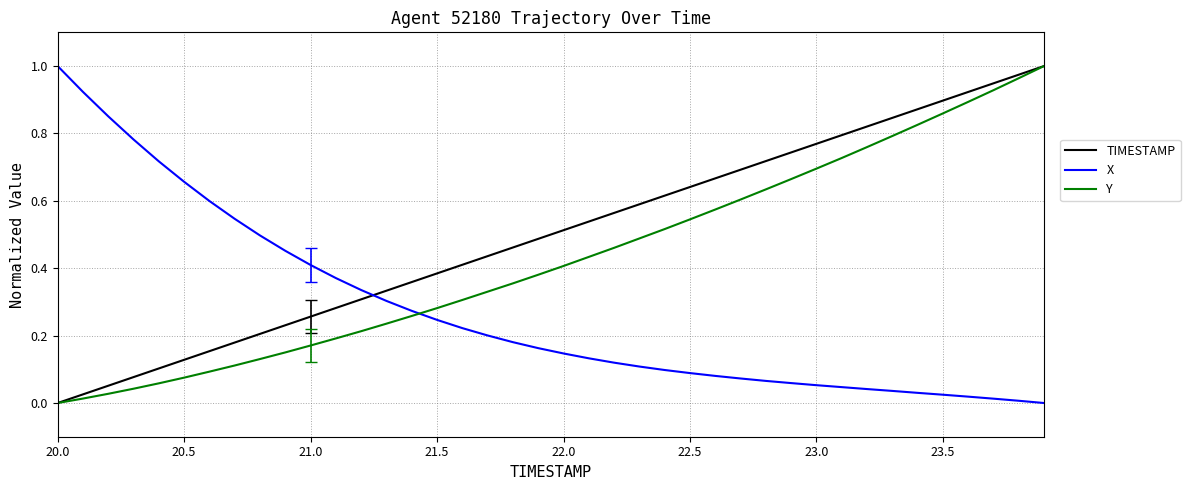

How many intersections are there between X and Y?

1